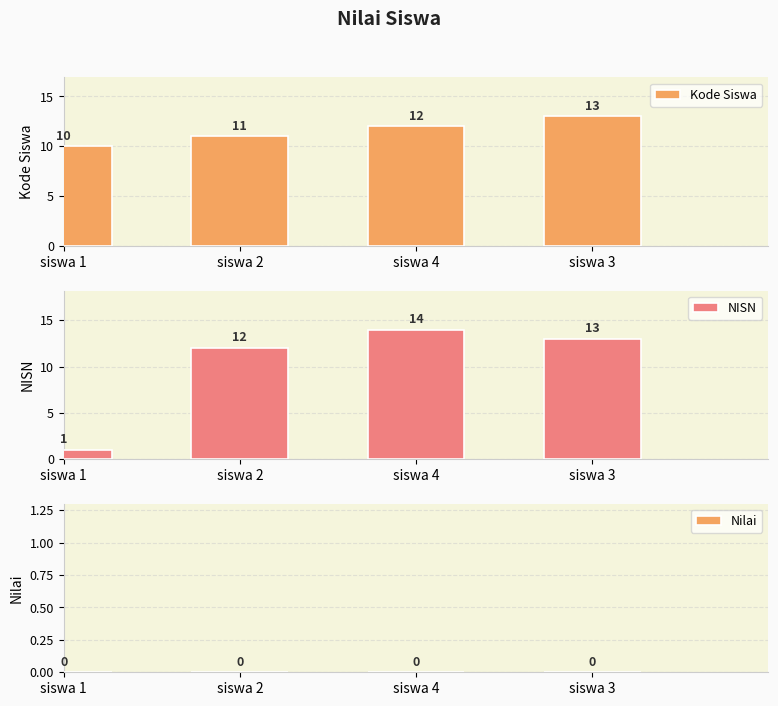

At siswa 2, list the series in order from smallest to largest.

Nilai, Kode Siswa, NISN